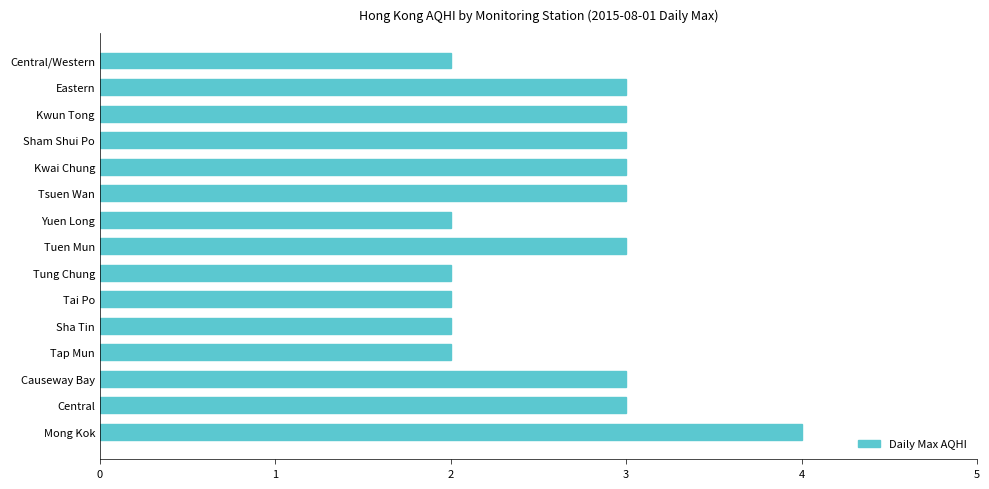

Is it true that the value at Tsuen Wan is 2?

False